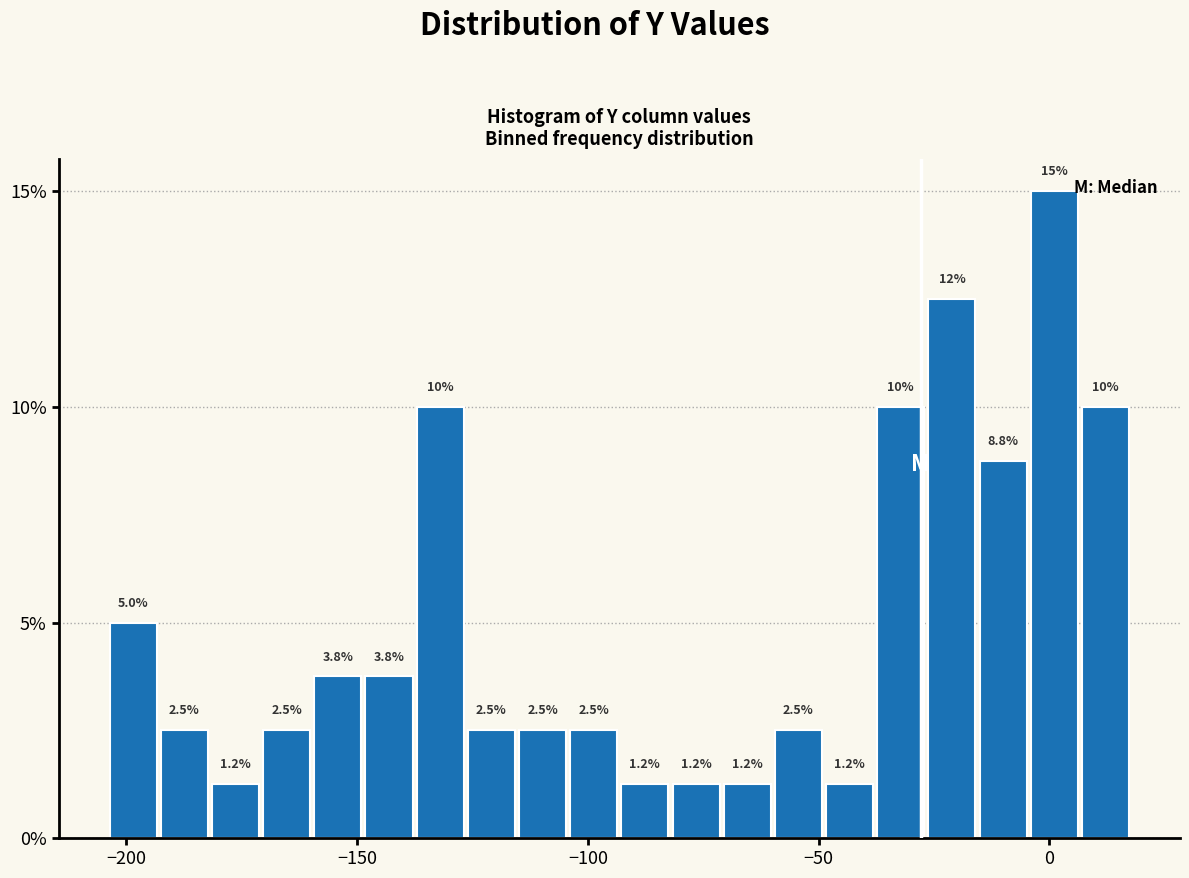

Around what value on the x-axis is the tallest bar? Give the approximate position of its centre, as read against the axis.

0